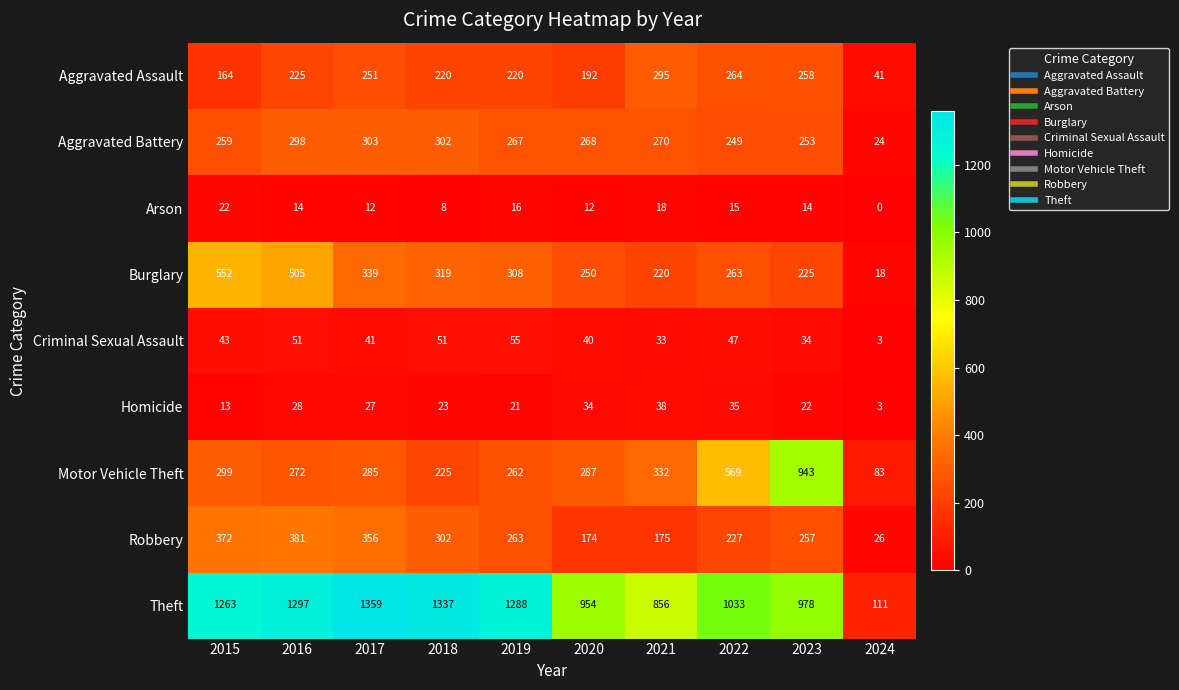

What is the difference between the highest and lowest values at 2018?

1329